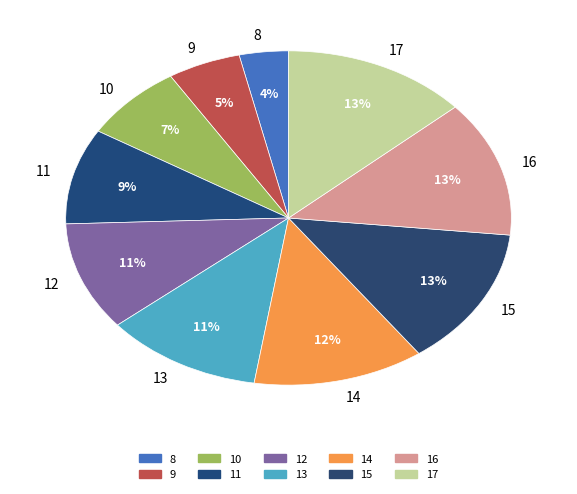

The 15 slice represents 13% of the pie. True or false?

True